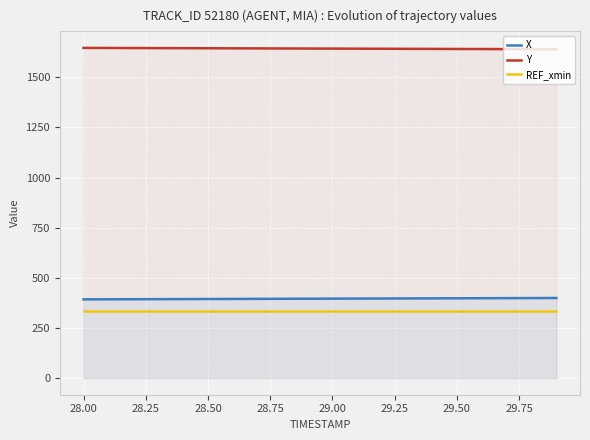

What is the smallest value displayed?

333.5